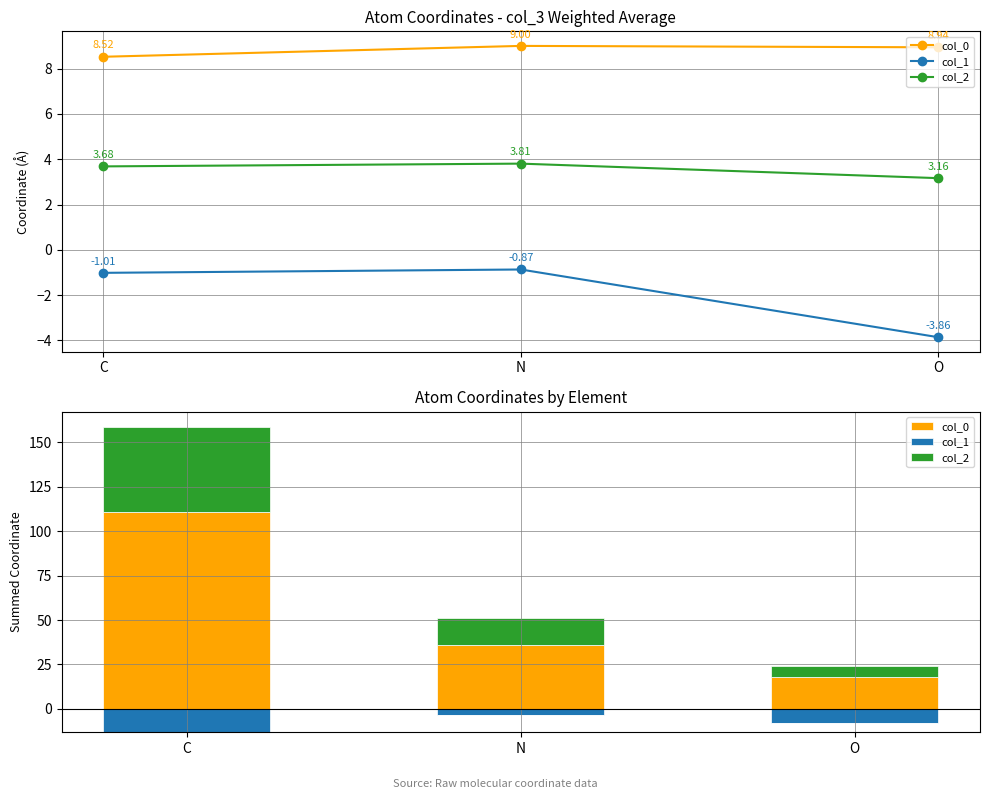

Between C and O, which series saw the biggest shift?

col_0